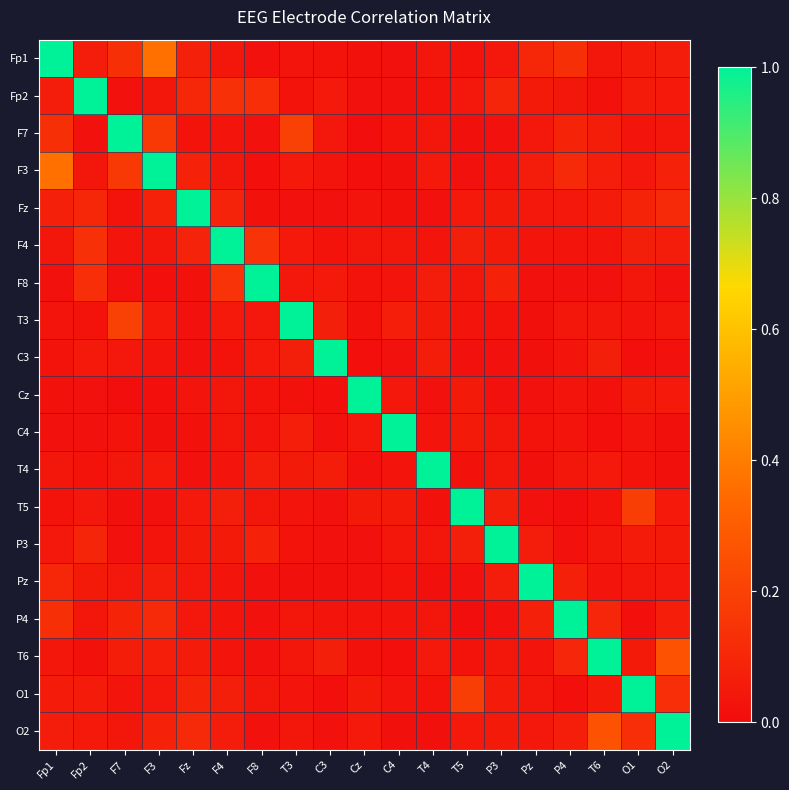

Reading left to right, transcribe all the data shown in this chart.

Fp1: Fp1=1.0	Fp2=0.1	F7=0.1	F3=0.4	Fz=0.1	F4=0.0	F8=0.0	T3=0.0	C3=0.0	Cz=0.0	C4=0.0	T4=0.0	T5=0.0	P3=0.0	Pz=0.1	P4=0.1	T6=0.0	O1=0.1	O2=0.1
Fp2: Fp1=0.1	Fp2=1.0	F7=0.0	F3=0.0	Fz=0.1	F4=0.1	F8=0.1	T3=0.0	C3=0.0	Cz=0.0	C4=0.0	T4=0.0	T5=0.0	P3=0.1	Pz=0.1	P4=0.0	T6=0.0	O1=0.1	O2=0.0
F7: Fp1=0.1	Fp2=0.0	F7=1.0	F3=0.2	Fz=0.0	F4=0.0	F8=0.0	T3=0.2	C3=0.0	Cz=0.0	C4=0.0	T4=0.0	T5=0.0	P3=0.0	Pz=0.0	P4=0.1	T6=0.1	O1=0.0	O2=0.0
F3: Fp1=0.4	Fp2=0.0	F7=0.2	F3=1.0	Fz=0.1	F4=0.0	F8=0.0	T3=0.1	C3=0.0	Cz=0.0	C4=0.0	T4=0.0	T5=0.0	P3=0.0	Pz=0.1	P4=0.1	T6=0.1	O1=0.0	O2=0.1
Fz: Fp1=0.1	Fp2=0.1	F7=0.0	F3=0.1	Fz=1.0	F4=0.1	F8=0.0	T3=0.0	C3=0.0	Cz=0.0	C4=0.0	T4=0.0	T5=0.1	P3=0.1	Pz=0.0	P4=0.0	T6=0.1	O1=0.1	O2=0.1
F4: Fp1=0.0	Fp2=0.1	F7=0.0	F3=0.0	Fz=0.1	F4=1.0	F8=0.1	T3=0.1	C3=0.0	Cz=0.0	C4=0.0	T4=0.0	T5=0.1	P3=0.1	Pz=0.0	P4=0.0	T6=0.0	O1=0.1	O2=0.1
F8: Fp1=0.0	Fp2=0.1	F7=0.0	F3=0.0	Fz=0.0	F4=0.1	F8=1.0	T3=0.0	C3=0.0	Cz=0.0	C4=0.0	T4=0.1	T5=0.0	P3=0.1	Pz=0.0	P4=0.0	T6=0.0	O1=0.0	O2=0.0
T3: Fp1=0.0	Fp2=0.0	F7=0.2	F3=0.1	Fz=0.0	F4=0.1	F8=0.0	T3=1.0	C3=0.1	Cz=0.0	C4=0.1	T4=0.1	T5=0.0	P3=0.0	Pz=0.0	P4=0.0	T6=0.0	O1=0.0	O2=0.0
C3: Fp1=0.0	Fp2=0.0	F7=0.0	F3=0.0	Fz=0.0	F4=0.0	F8=0.0	T3=0.1	C3=1.0	Cz=0.0	C4=0.0	T4=0.1	T5=0.0	P3=0.0	Pz=0.0	P4=0.0	T6=0.1	O1=0.0	O2=0.0
Cz: Fp1=0.0	Fp2=0.0	F7=0.0	F3=0.0	Fz=0.0	F4=0.0	F8=0.0	T3=0.0	C3=0.0	Cz=1.0	C4=0.0	T4=0.0	T5=0.1	P3=0.0	Pz=0.0	P4=0.0	T6=0.0	O1=0.1	O2=0.0
C4: Fp1=0.0	Fp2=0.0	F7=0.0	F3=0.0	Fz=0.0	F4=0.0	F8=0.0	T3=0.1	C3=0.0	Cz=0.0	C4=1.0	T4=0.0	T5=0.1	P3=0.0	Pz=0.0	P4=0.0	T6=0.0	O1=0.0	O2=0.0
T4: Fp1=0.0	Fp2=0.0	F7=0.0	F3=0.0	Fz=0.0	F4=0.0	F8=0.1	T3=0.1	C3=0.1	Cz=0.0	C4=0.0	T4=1.0	T5=0.0	P3=0.0	Pz=0.0	P4=0.0	T6=0.0	O1=0.0	O2=0.0
T5: Fp1=0.0	Fp2=0.0	F7=0.0	F3=0.0	Fz=0.1	F4=0.1	F8=0.0	T3=0.0	C3=0.0	Cz=0.1	C4=0.1	T4=0.0	T5=1.0	P3=0.1	Pz=0.0	P4=0.0	T6=0.0	O1=0.2	O2=0.0
P3: Fp1=0.0	Fp2=0.1	F7=0.0	F3=0.0	Fz=0.1	F4=0.1	F8=0.1	T3=0.0	C3=0.0	Cz=0.0	C4=0.0	T4=0.0	T5=0.1	P3=1.0	Pz=0.1	P4=0.0	T6=0.0	O1=0.1	O2=0.1
Pz: Fp1=0.1	Fp2=0.1	F7=0.0	F3=0.1	Fz=0.0	F4=0.0	F8=0.0	T3=0.0	C3=0.0	Cz=0.0	C4=0.0	T4=0.0	T5=0.0	P3=0.1	Pz=1.0	P4=0.1	T6=0.0	O1=0.0	O2=0.0
P4: Fp1=0.1	Fp2=0.0	F7=0.1	F3=0.1	Fz=0.0	F4=0.0	F8=0.0	T3=0.0	C3=0.0	Cz=0.0	C4=0.0	T4=0.0	T5=0.0	P3=0.0	Pz=0.1	P4=1.0	T6=0.1	O1=0.0	O2=0.1
T6: Fp1=0.0	Fp2=0.0	F7=0.1	F3=0.1	Fz=0.1	F4=0.0	F8=0.0	T3=0.0	C3=0.1	Cz=0.0	C4=0.0	T4=0.0	T5=0.0	P3=0.0	Pz=0.0	P4=0.1	T6=1.0	O1=0.1	O2=0.3
O1: Fp1=0.1	Fp2=0.1	F7=0.0	F3=0.0	Fz=0.1	F4=0.1	F8=0.0	T3=0.0	C3=0.0	Cz=0.1	C4=0.0	T4=0.0	T5=0.2	P3=0.1	Pz=0.0	P4=0.0	T6=0.1	O1=1.0	O2=0.1
O2: Fp1=0.1	Fp2=0.0	F7=0.0	F3=0.1	Fz=0.1	F4=0.1	F8=0.0	T3=0.0	C3=0.0	Cz=0.0	C4=0.0	T4=0.0	T5=0.0	P3=0.1	Pz=0.0	P4=0.1	T6=0.3	O1=0.1	O2=1.0